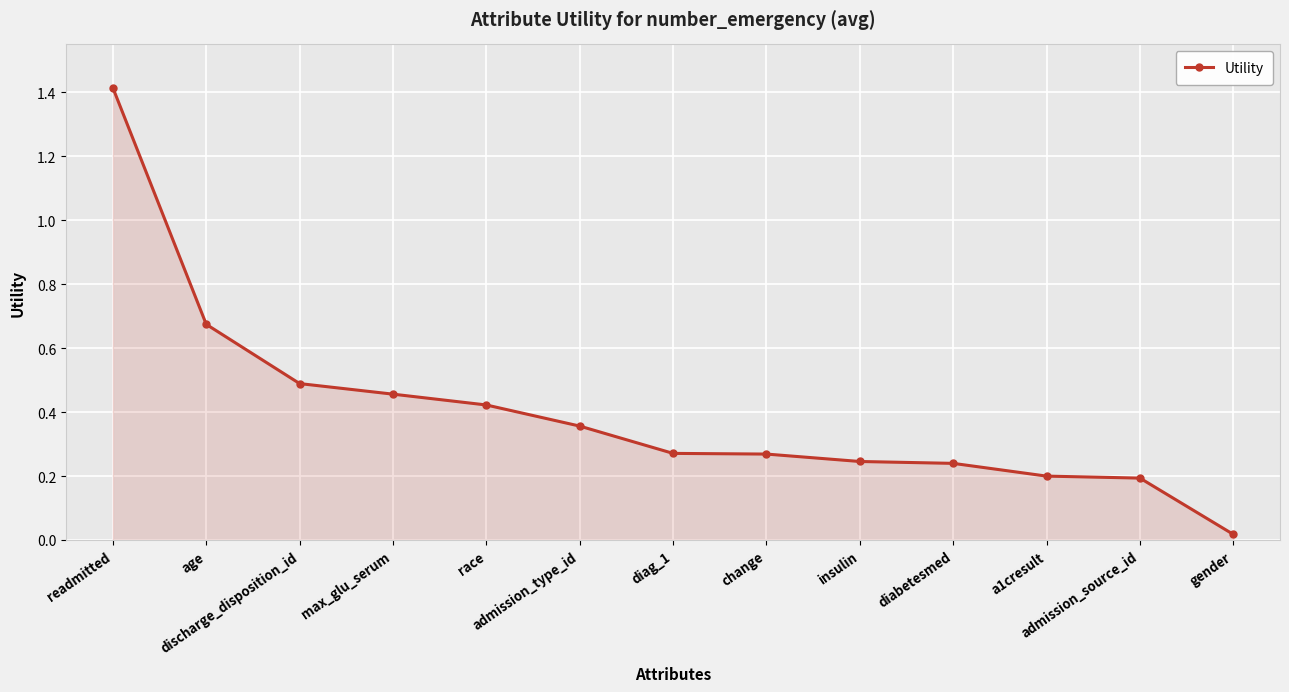

What is the value of the 1st point from the left?

1.4